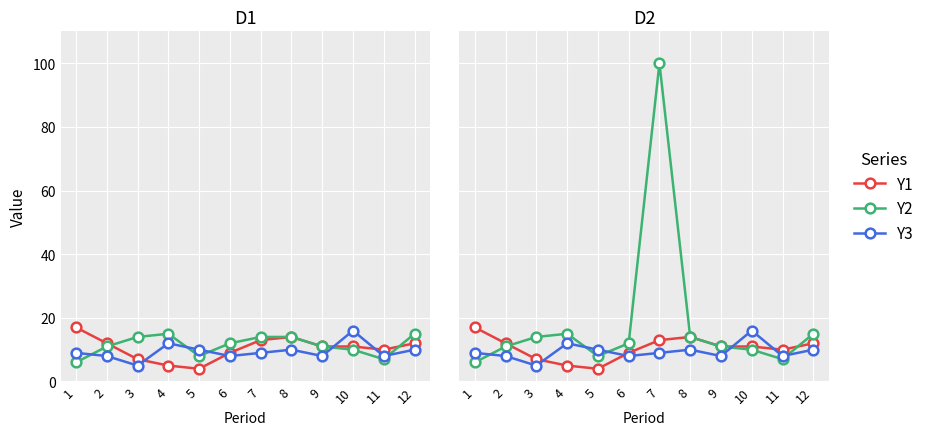

Which category has the highest value across all series?

7